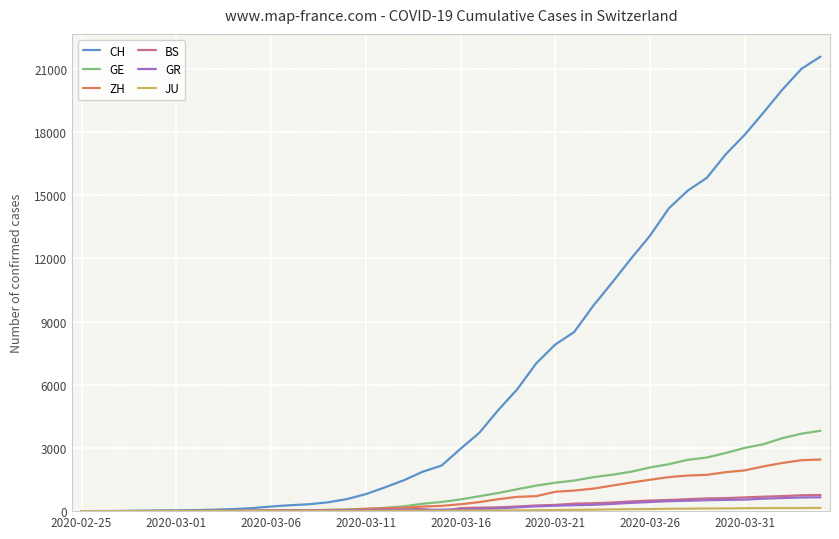

Which series has the widest spread of values?

CH